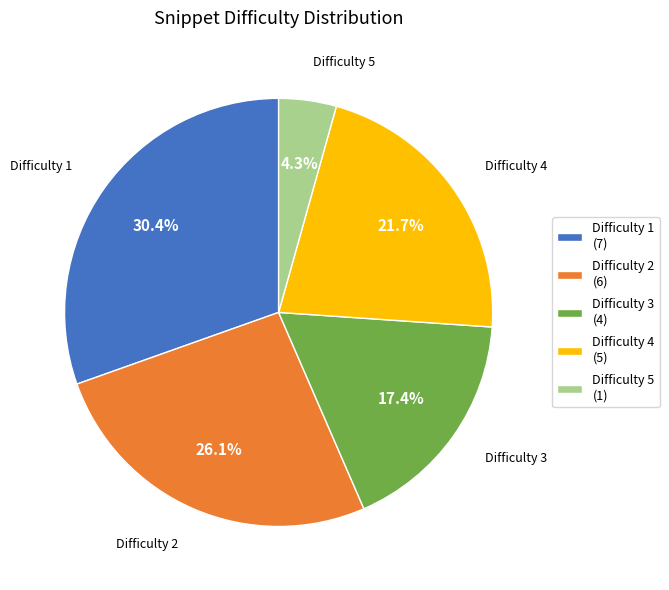

How many slices are in this pie chart?

5